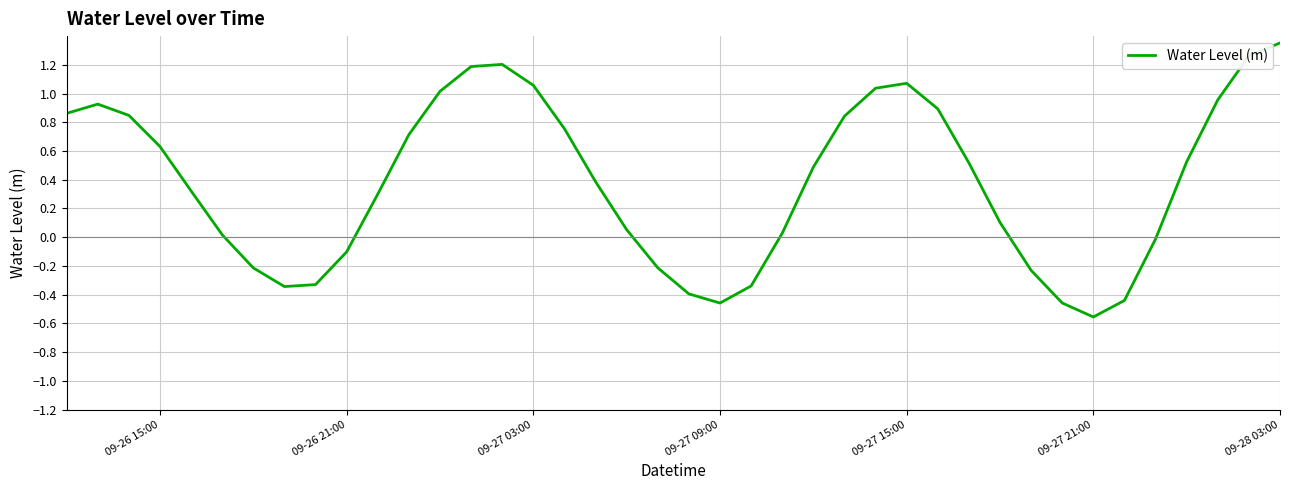

How many values are above zero?

27